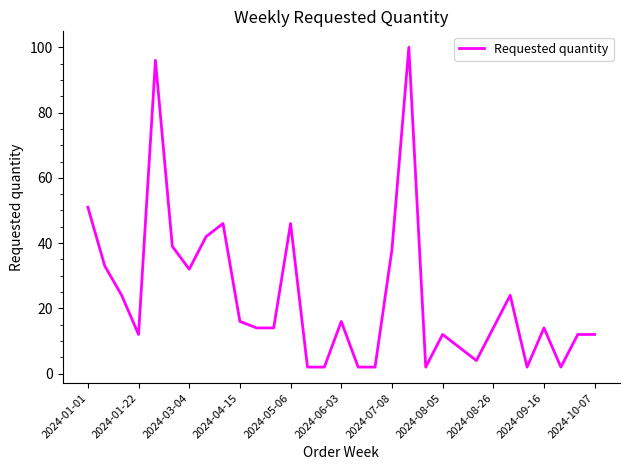

Does the chart have visible grid lines?

No